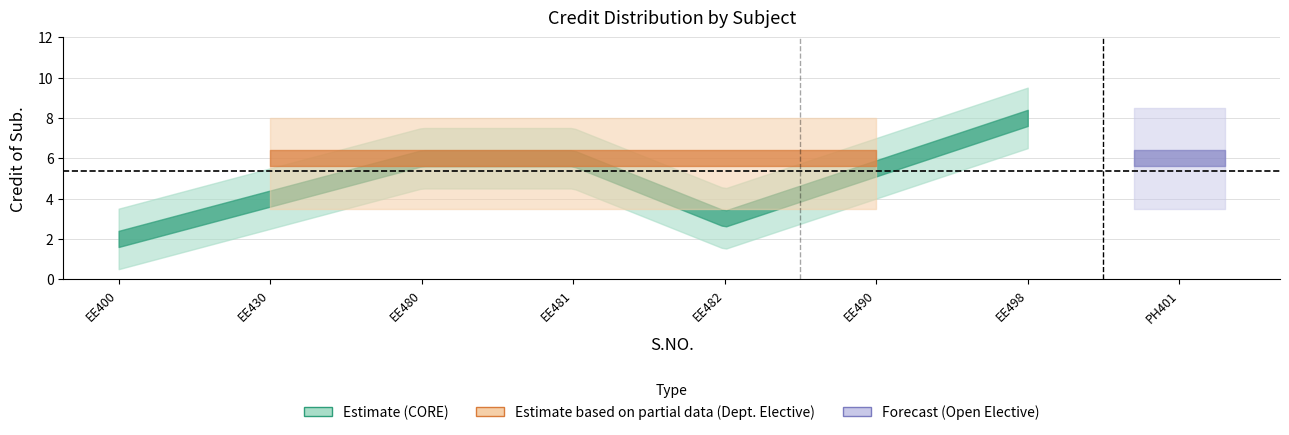

What value does the data have at 2?

6